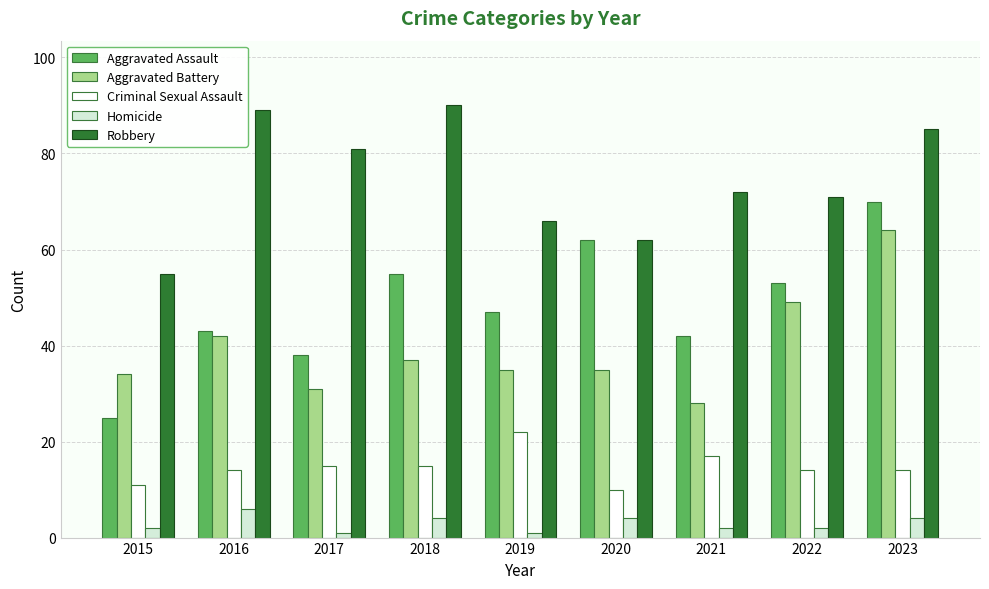

What value does the Homicide series have at 2017?

1